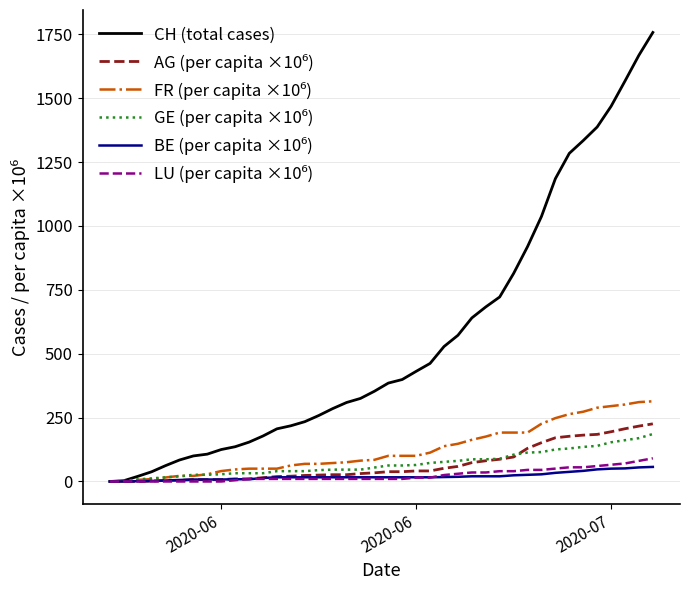

Which series has the largest total across all categories?

CH (total cases)